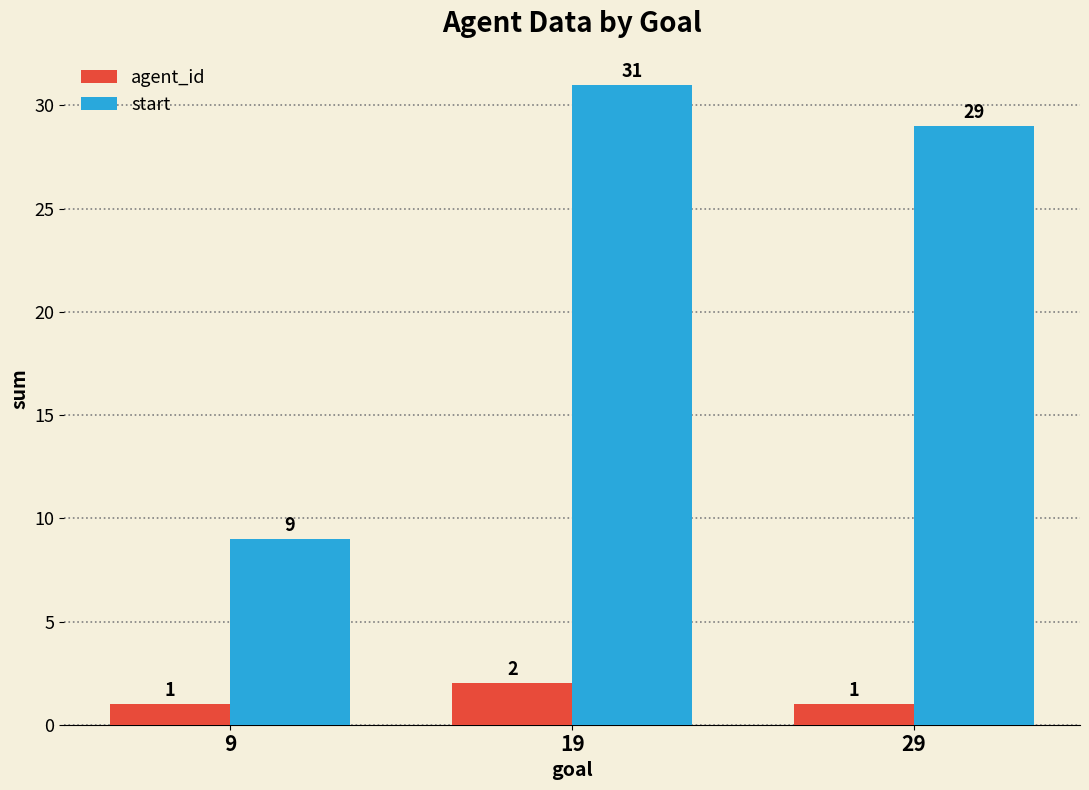

Which series has the largest range (max minus min)?

start